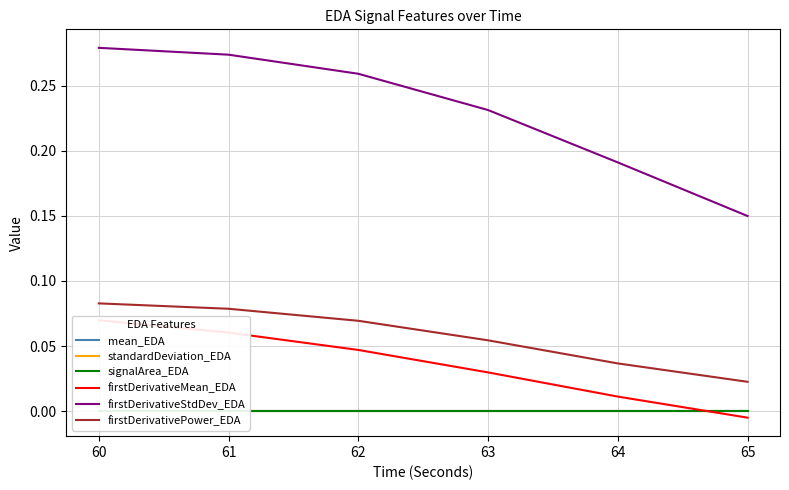

Reading left to right, what are all the values shown in this chart?

mean_EDA: 0.0	0.0	0.0	0.0	0.0	0.0
standardDeviation_EDA: 0.0	0.0	0.0	0.0	0.0	0.0
signalArea_EDA: 0.0	0.0	0.0	0.0	0.0	0.0
firstDerivativeMean_EDA: 0.1	0.1	0.0	0.0	0.0	-0.0
firstDerivativeStdDev_EDA: 0.3	0.3	0.3	0.2	0.2	0.1
firstDerivativePower_EDA: 0.1	0.1	0.1	0.1	0.0	0.0